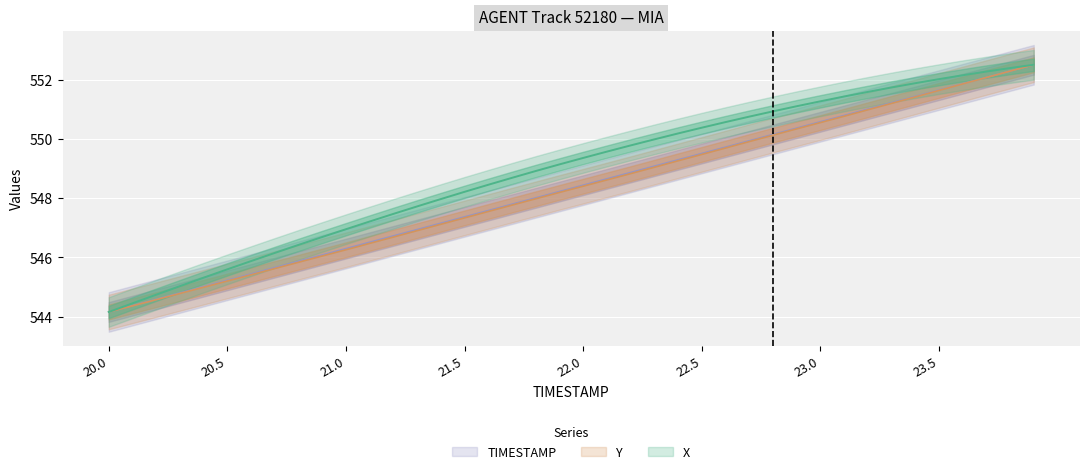

What is the difference between the maximum and minimum values in the TIMESTAMP series?

8.3